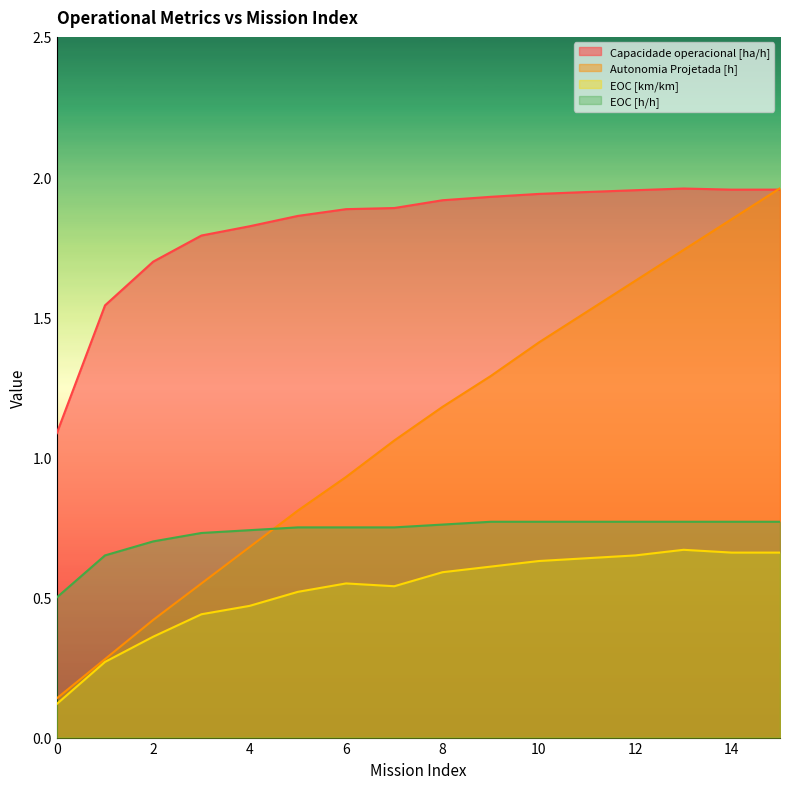

What is the difference between the maximum and minimum values in the EOC [h/h] series?

0.3